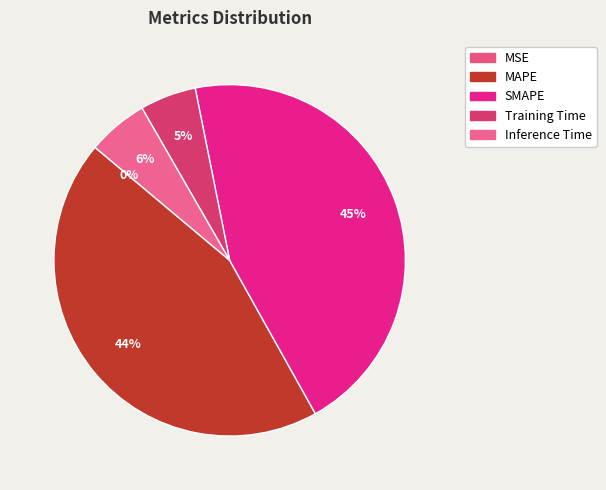

Does SMAPE represent more than half of the total?

No